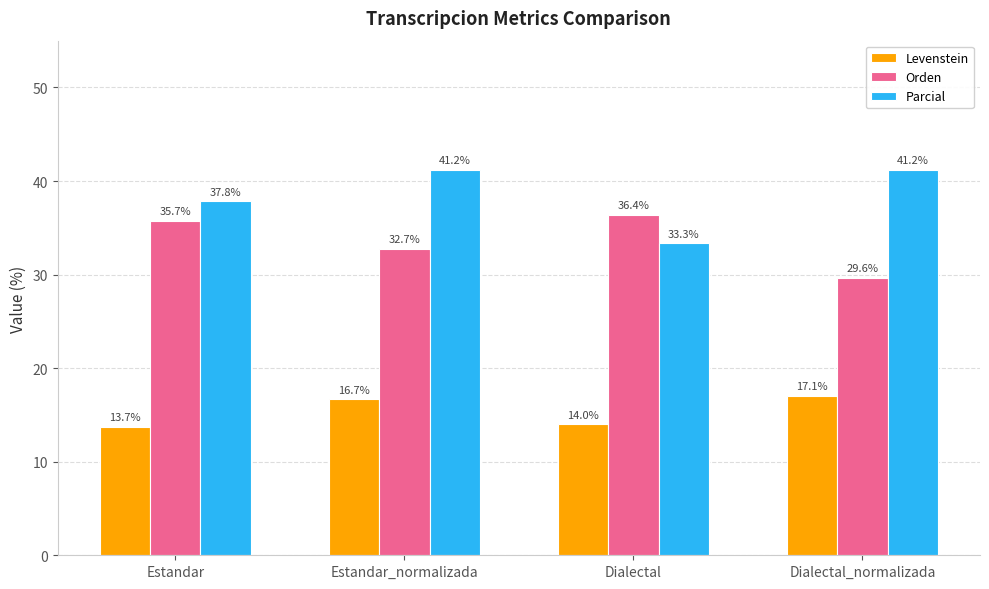

What is the total value across all series at Estandar?

87.3